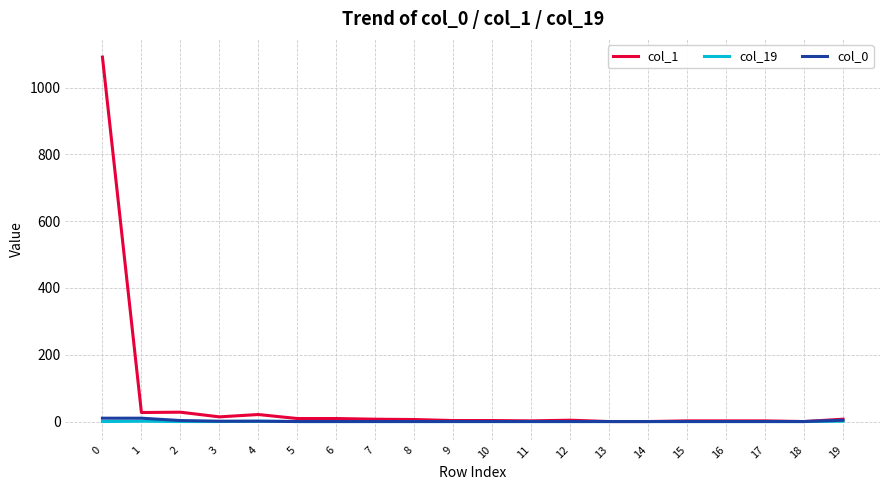

Which series has the largest range (max minus min)?

col_1